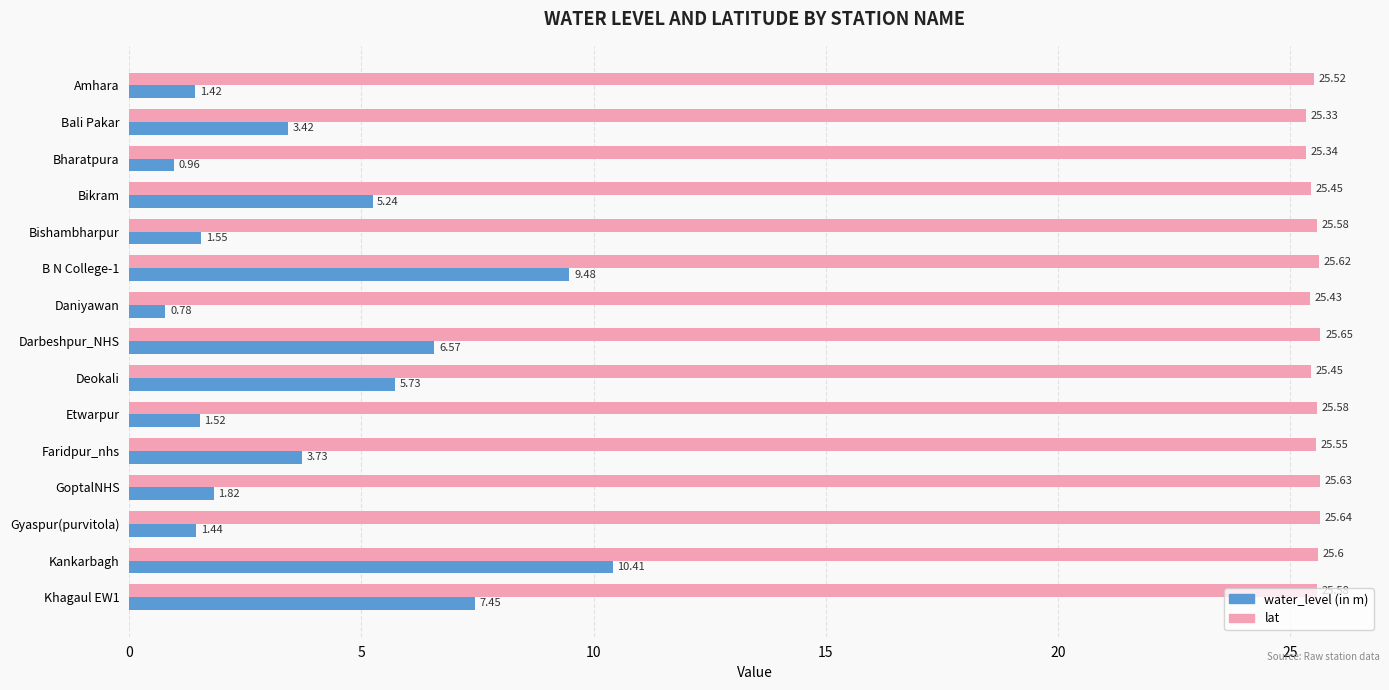

What is the spread (max minus min) of values at B N College-1?

16.1